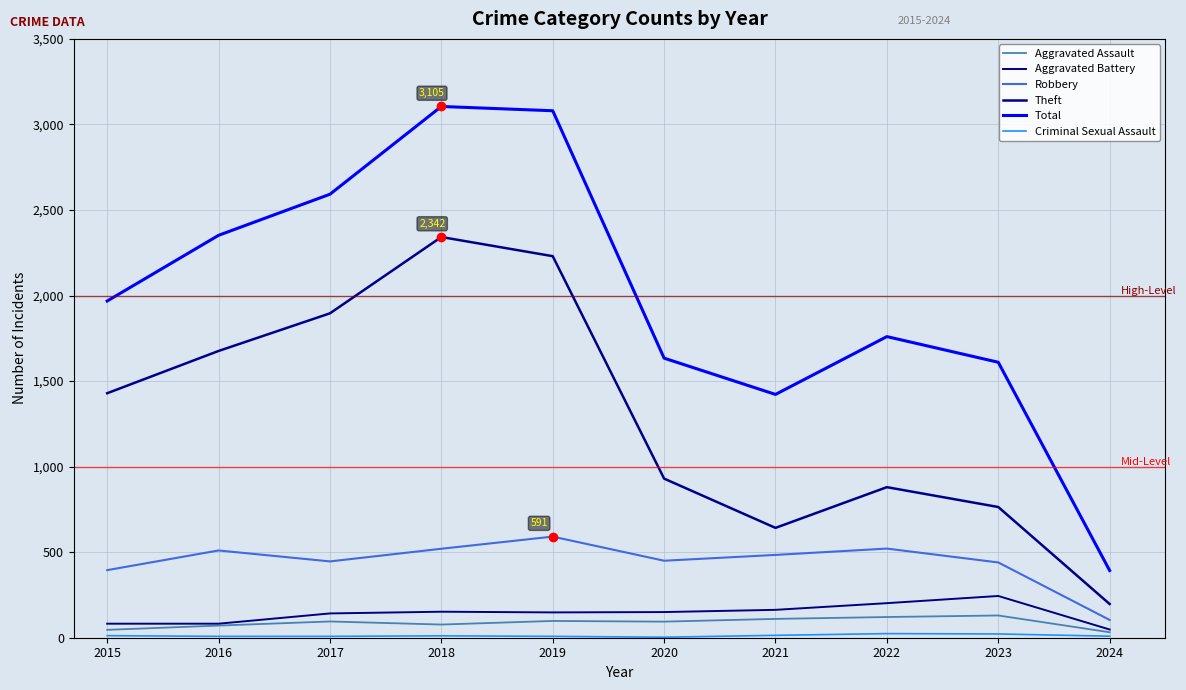

What is the value of the Criminal Sexual Assault point at the 7th from the left?

14